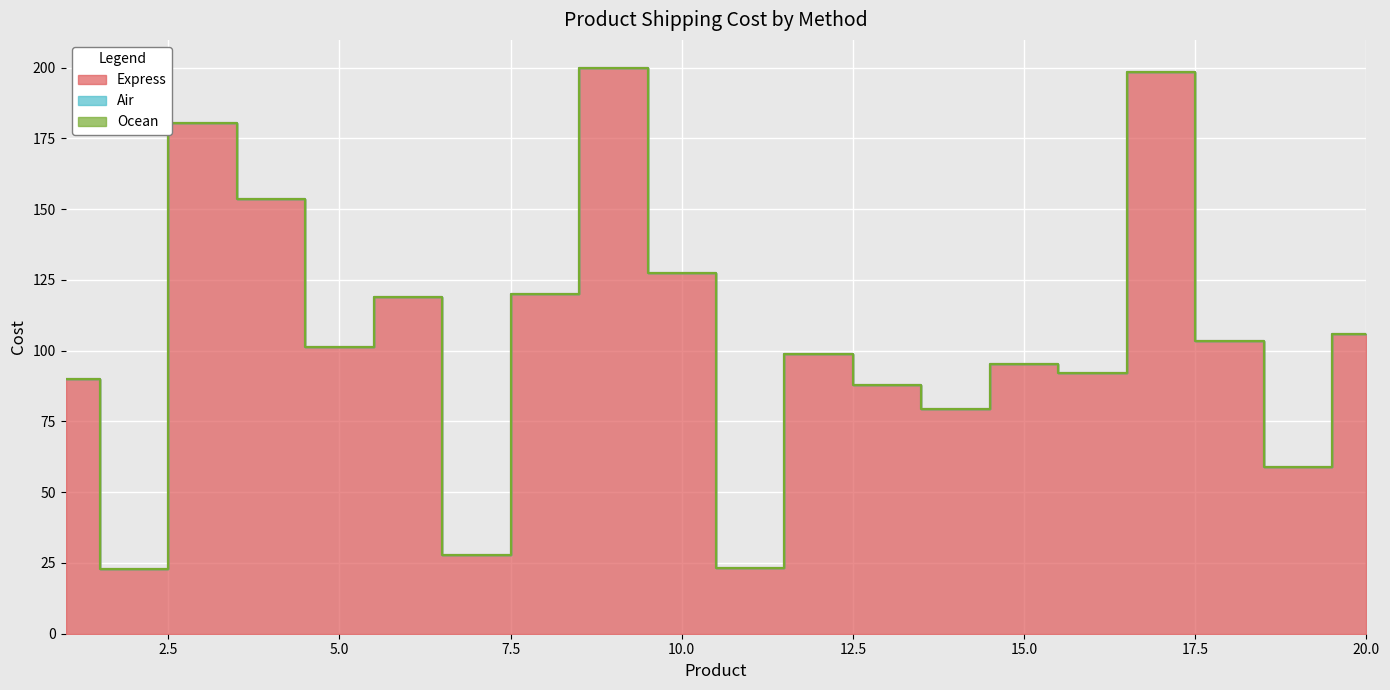

True or false: Ocean and Air cross at least once.

False